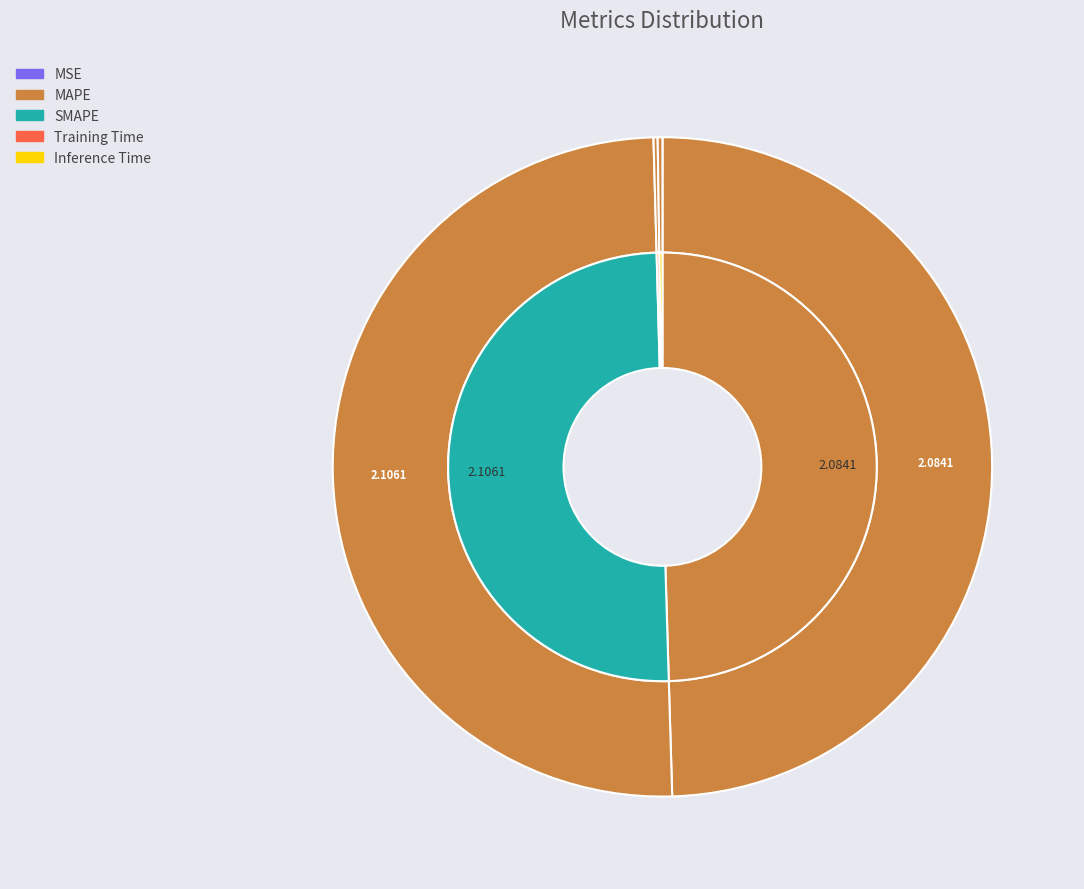

Which has a higher value, SMAPE or Training Time?

SMAPE